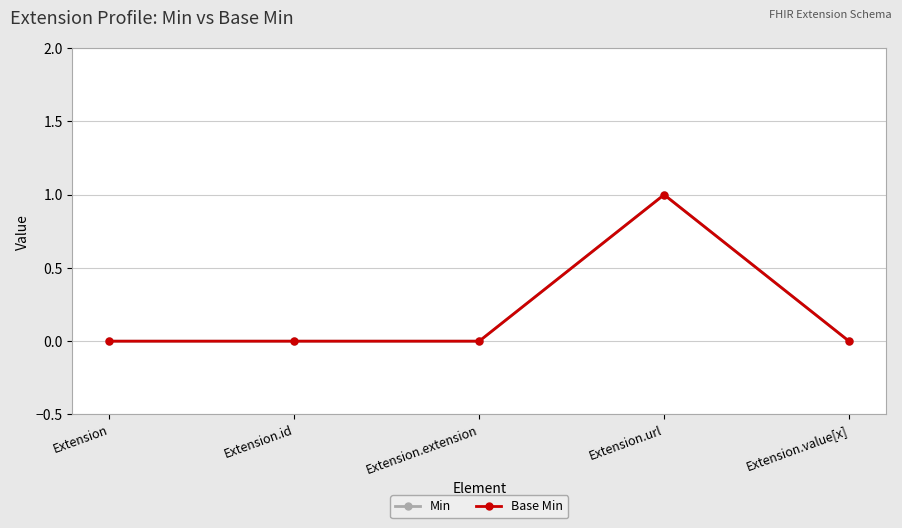

Does the chart have visible grid lines?

Yes